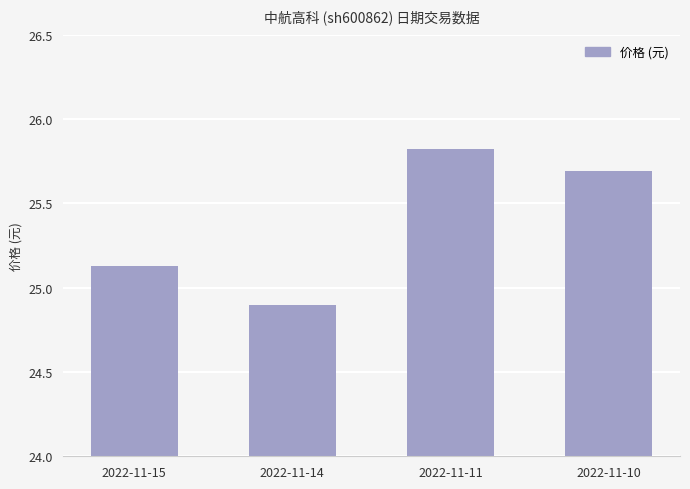

Are the bars grouped side by side (vs. stacked)?

No